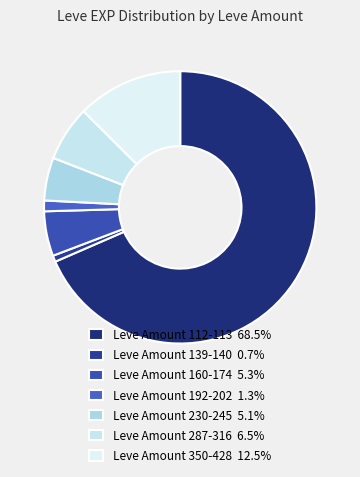

Which slice is the largest?

112